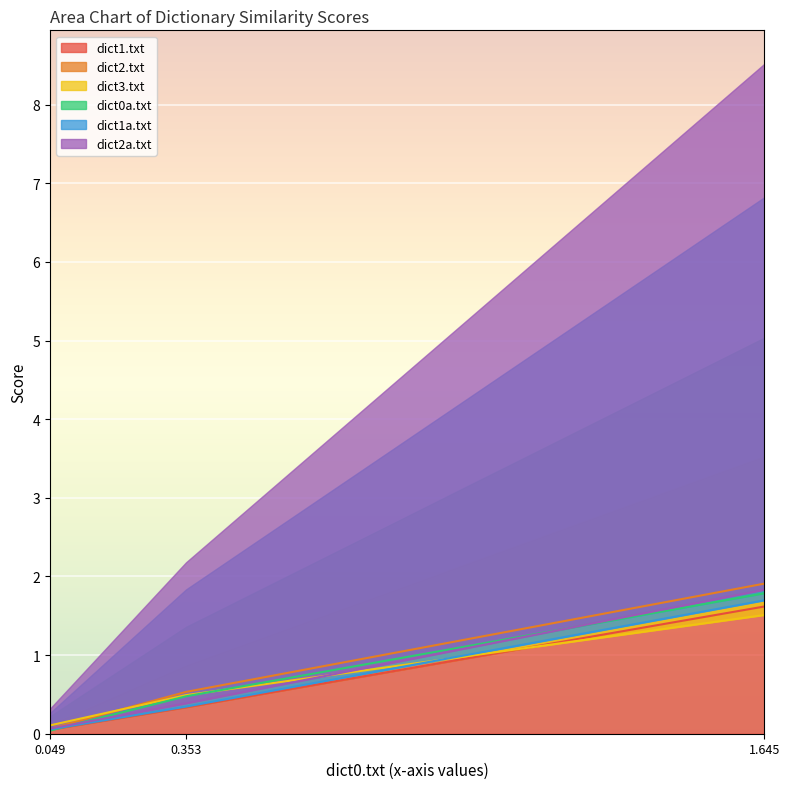

The dict1.txt series shows 0.3 at 0.353. True or false?

True